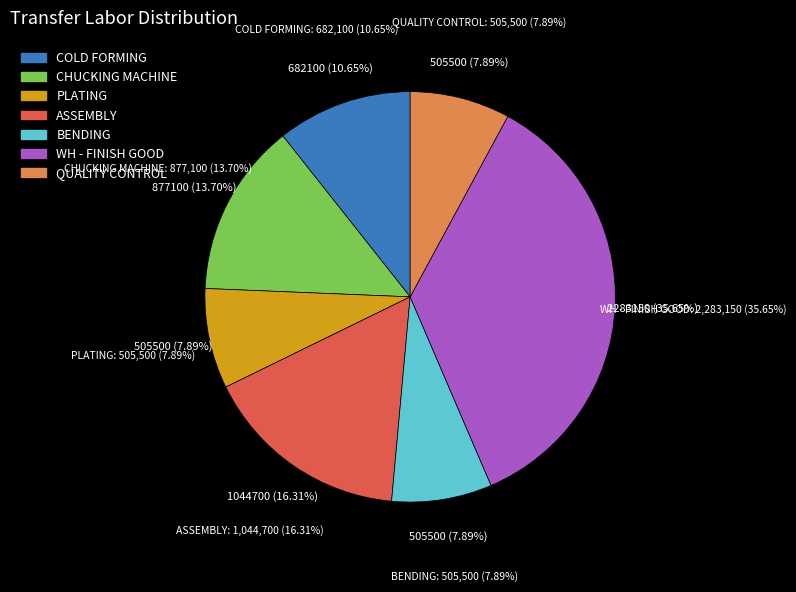

To the nearest percent, what percentage of the pie is QUALITY CONTROL?

8%